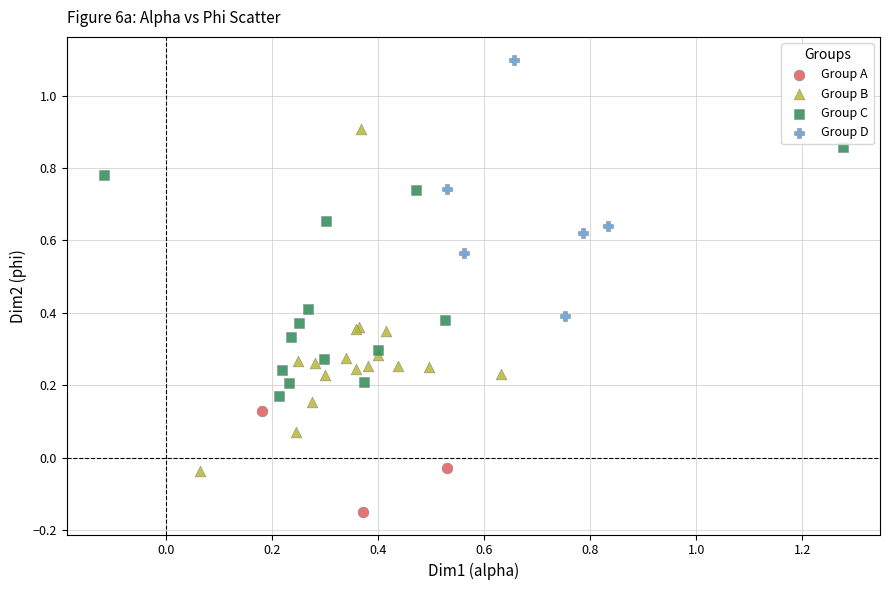

Which series contains the highest Y value?

Group D